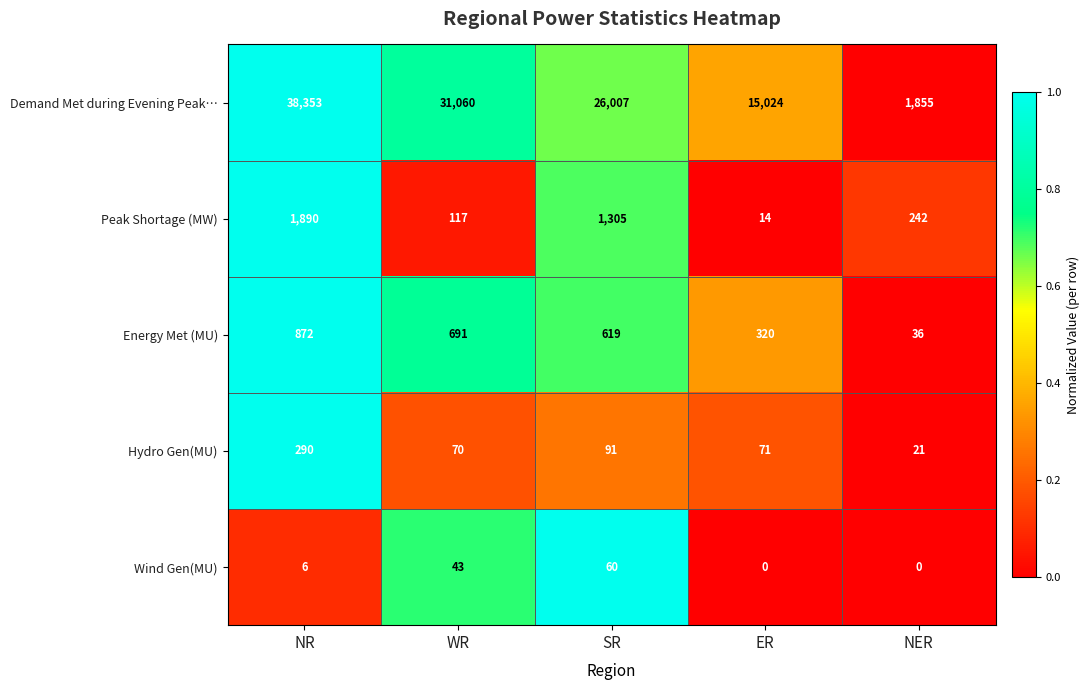

How many categories are shown in the chart?

5